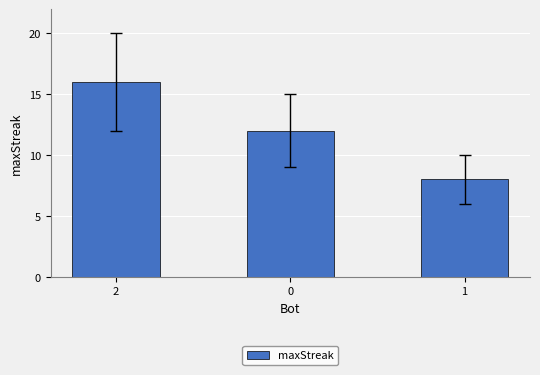

What is the sum of the values at 2 and 1?

24